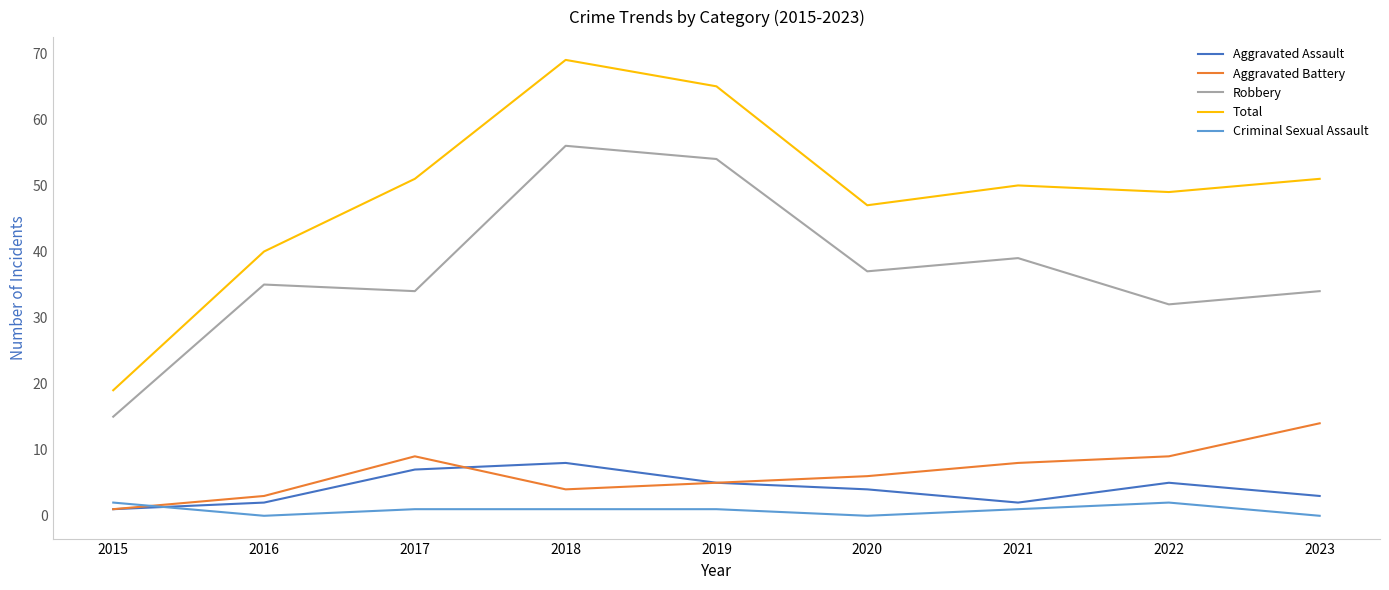

What is the difference between the second highest and second lowest values in the Total series?

25